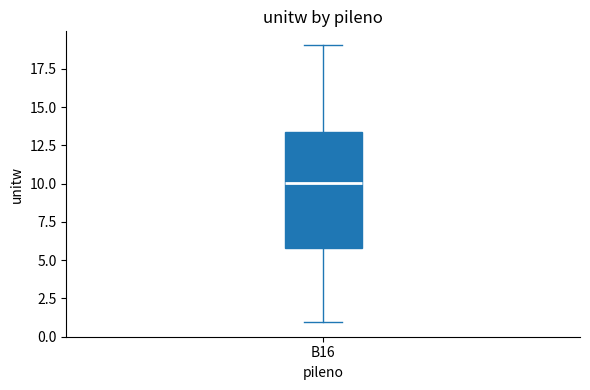

Read this box plot against the y-axis: the position of the median line, the range covered by the box, and the ends of both whiskers. The values are not printed on the chart, so give them approximately, as read against the axis.

median 10.0, box 6.0 to 13.5, whiskers 1.0 to 19.0